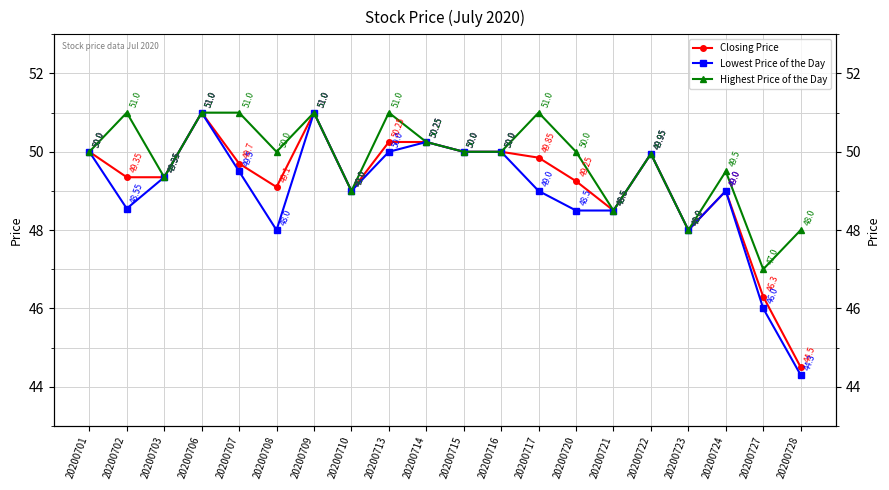

True or false: Closing Price and Lowest Price of the Day cross at least once.

False